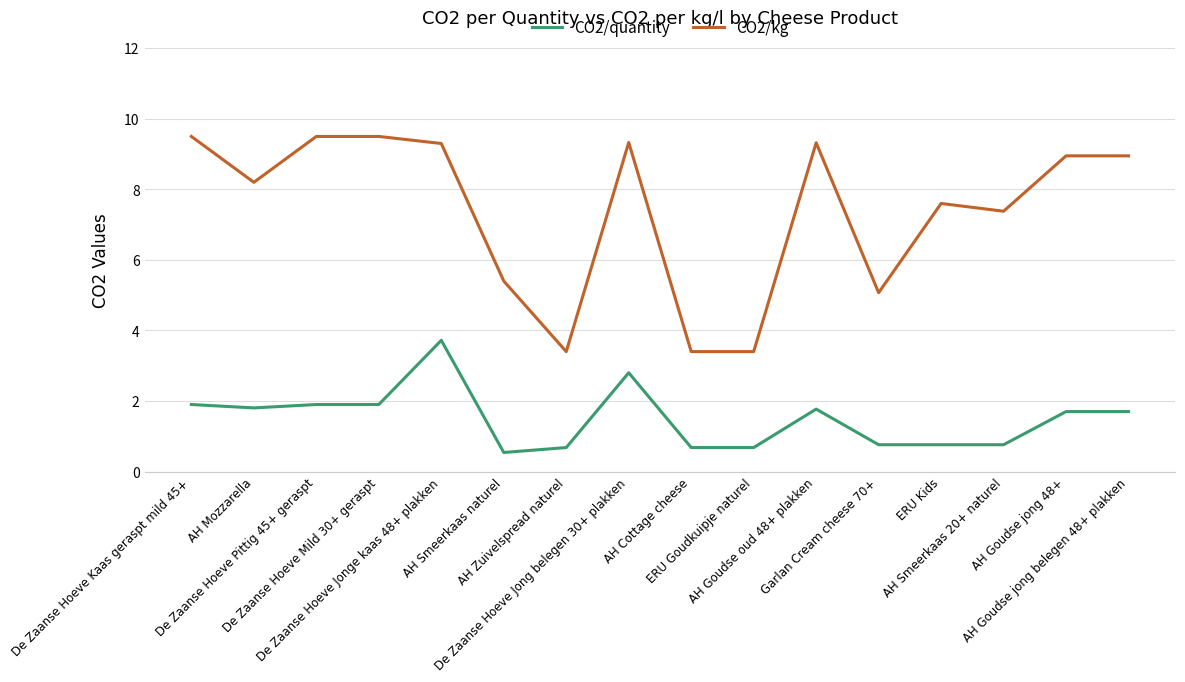

What is the minimum value shown in the chart?

0.5